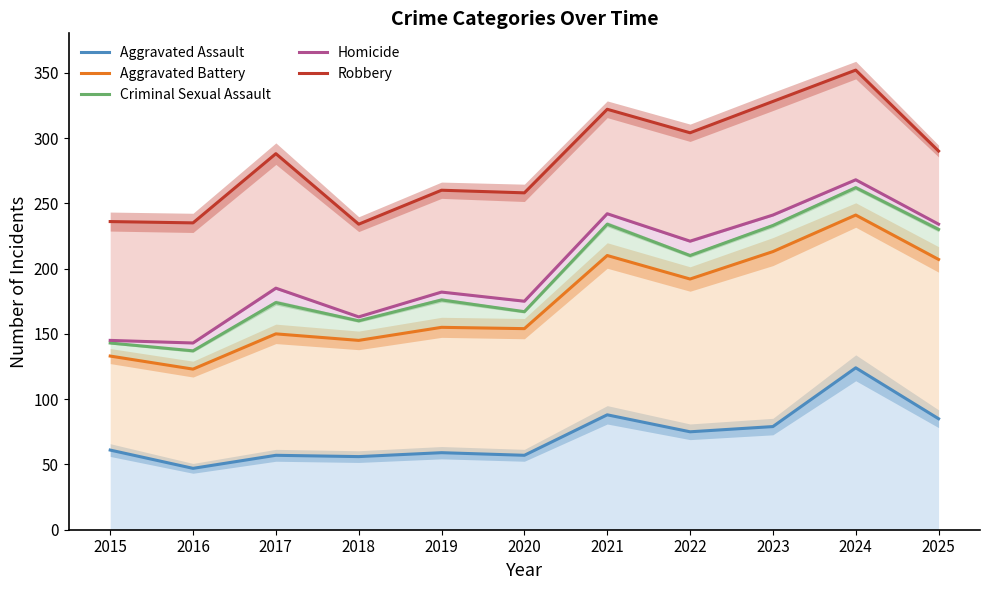

What is the difference between the maximum and minimum values in the Homicide series?

125